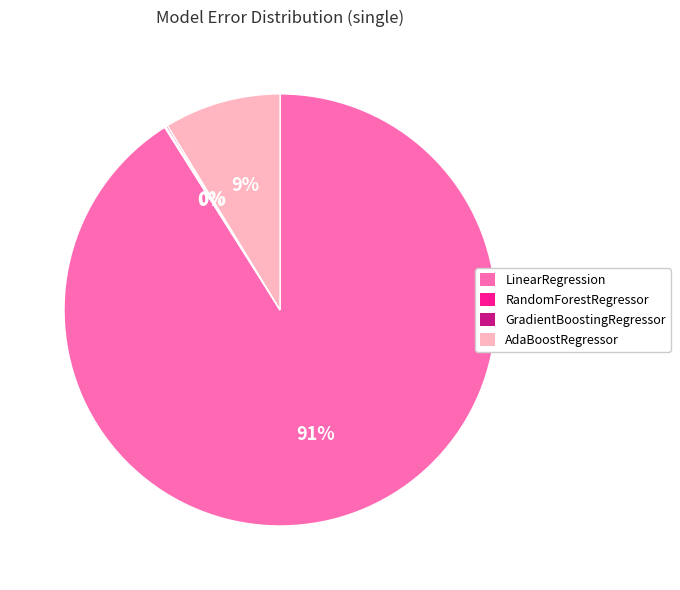

What is the largest slice in the pie chart?

LinearRegression